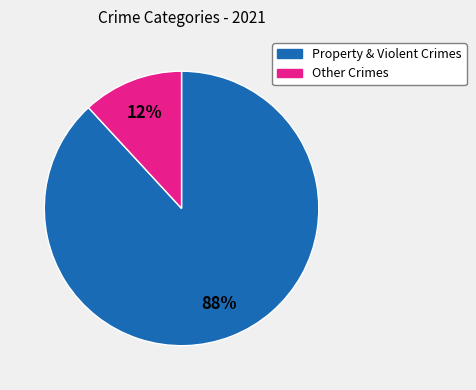

To the nearest percent, what is the average slice percentage?

50%